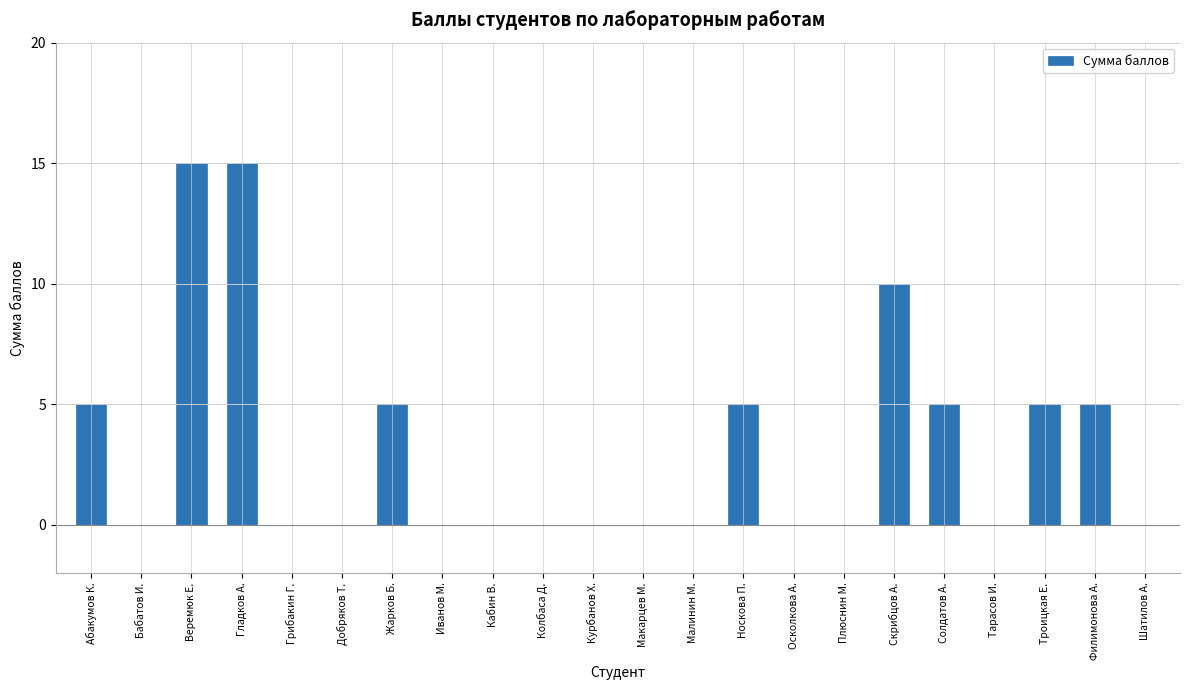

The value at Филимонова А. is 2. True or false?

False